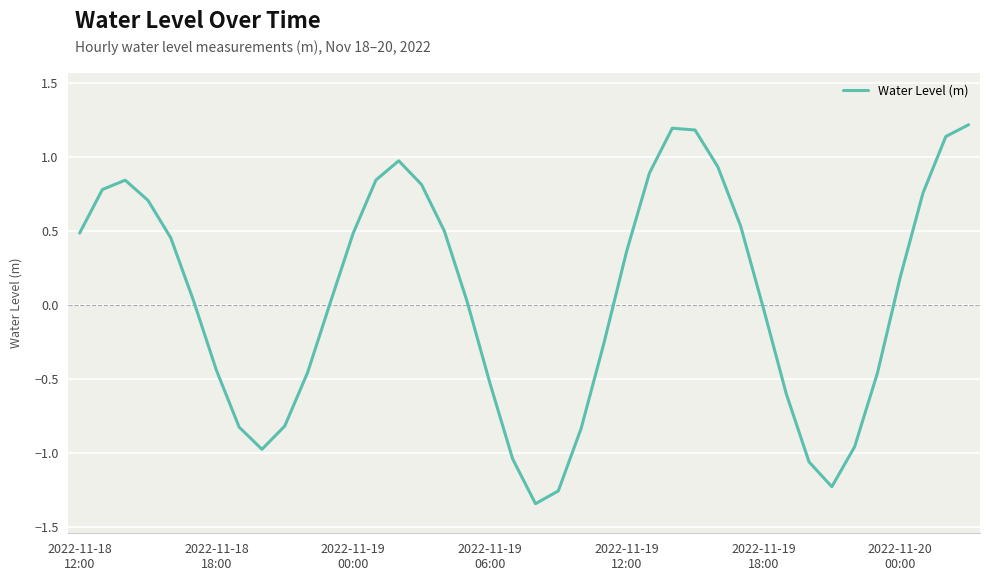

How many negative values are there?

17